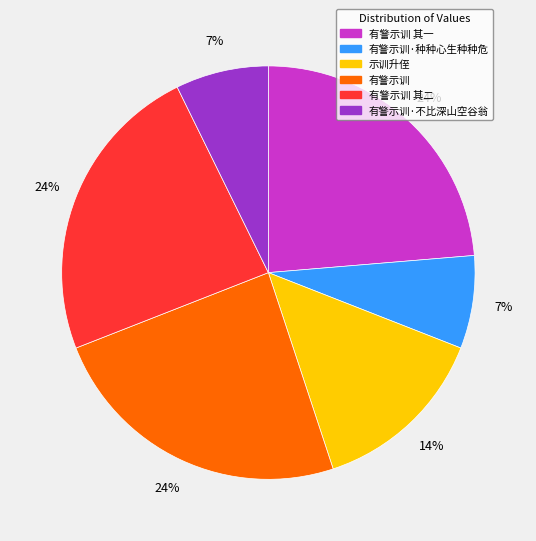

Does any single category account for the majority?

No